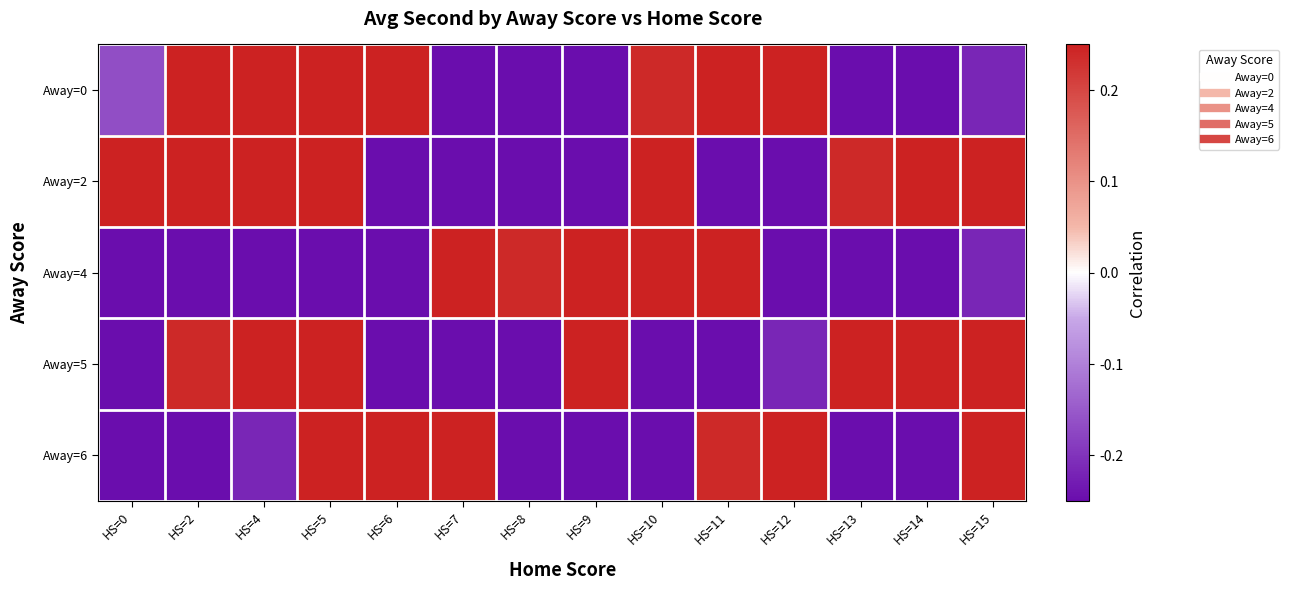

What is the difference between the highest and lowest values at HS=6?

0.5